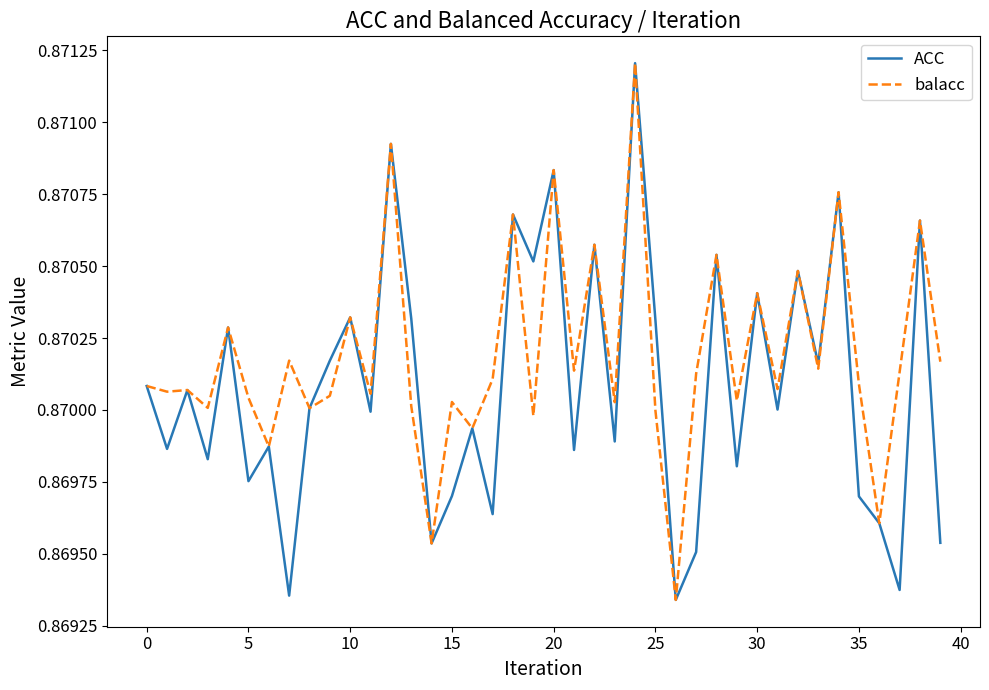

Which series has the largest total across all categories?

balacc